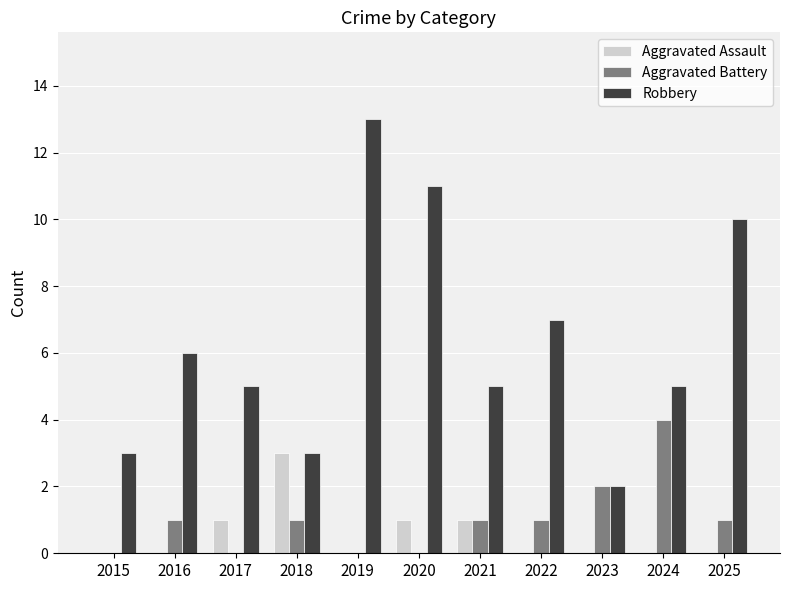

Which category has the highest value in the Aggravated Battery series?

2024